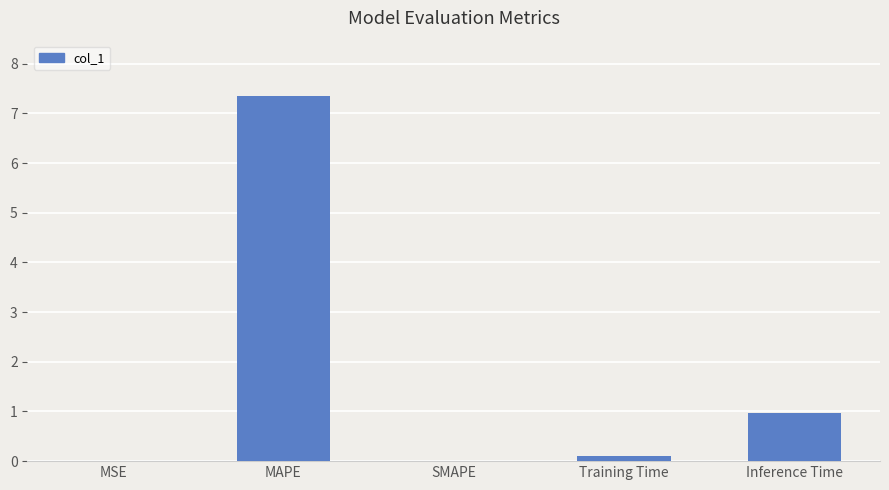

What is the change in value from MAPE to Inference Time?

-6.4